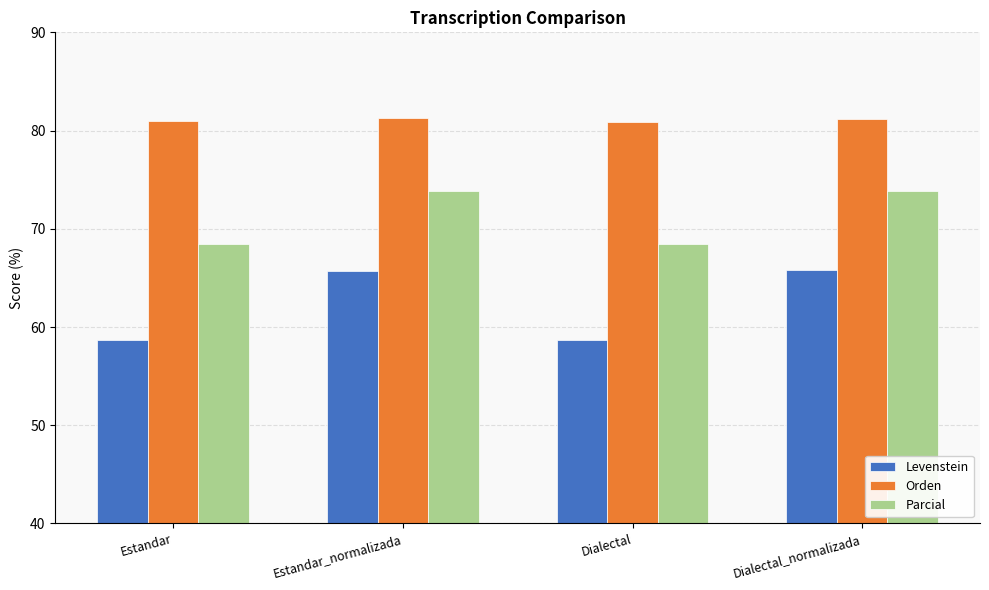

Rank the series by their average value, from lowest to highest.

Levenstein, Parcial, Orden